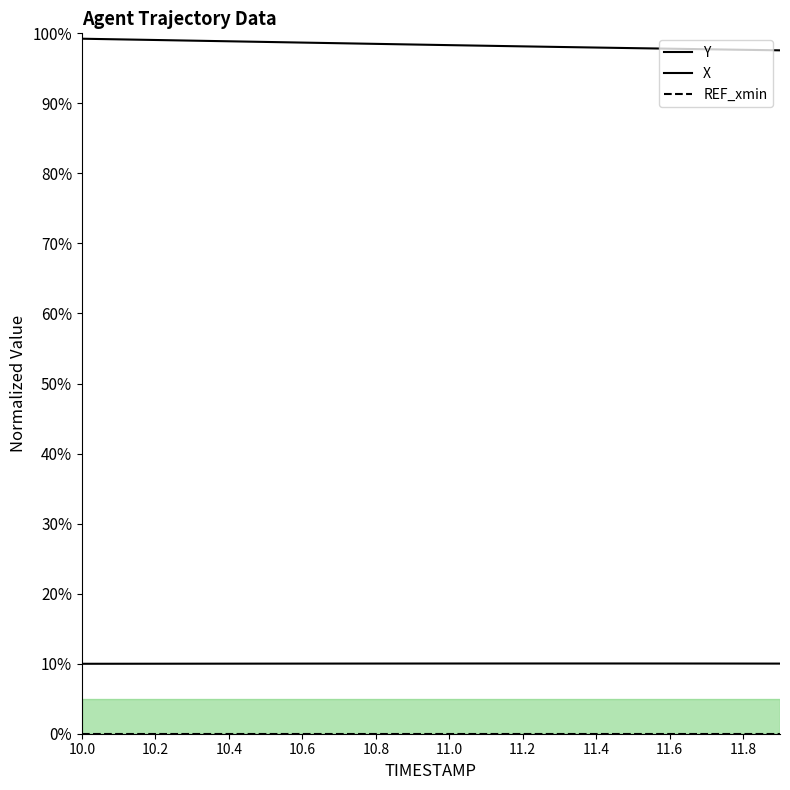

What is the minimum value shown in the chart?

10.0